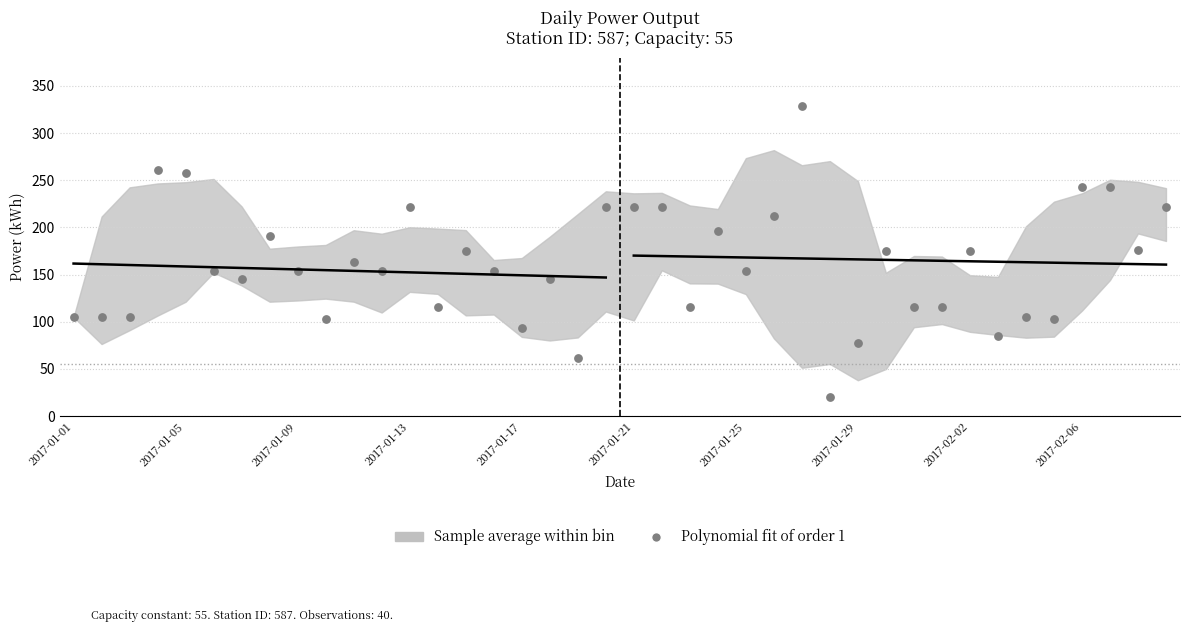

What is the range of Y values (max minus min)?

309